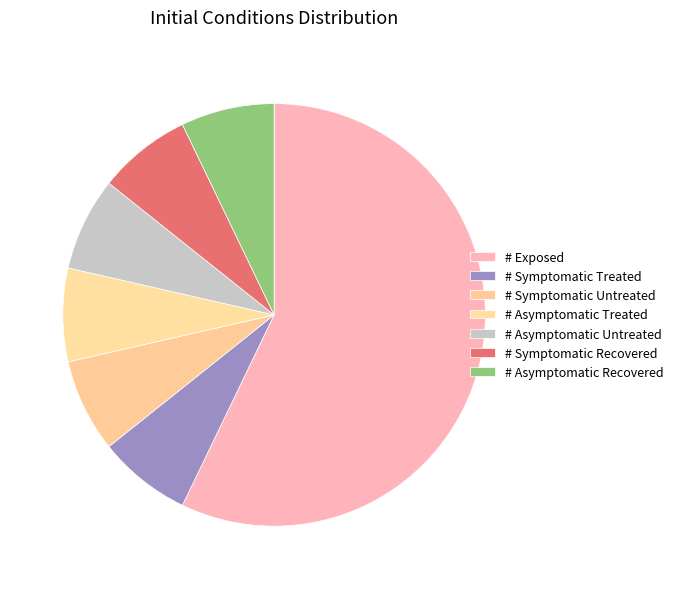

Is # Symptomatic Treated the majority of the pie?

No